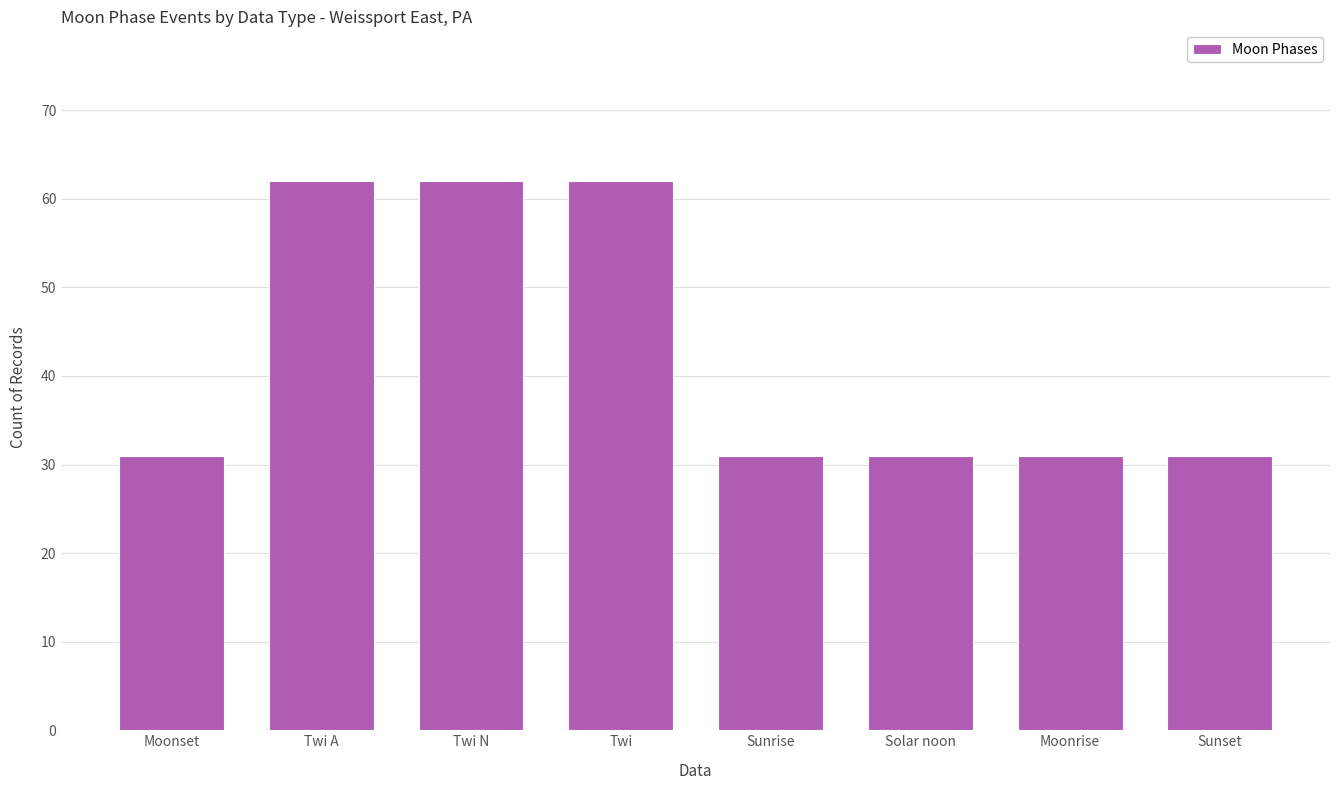

What is the minimum value shown in the chart?

31